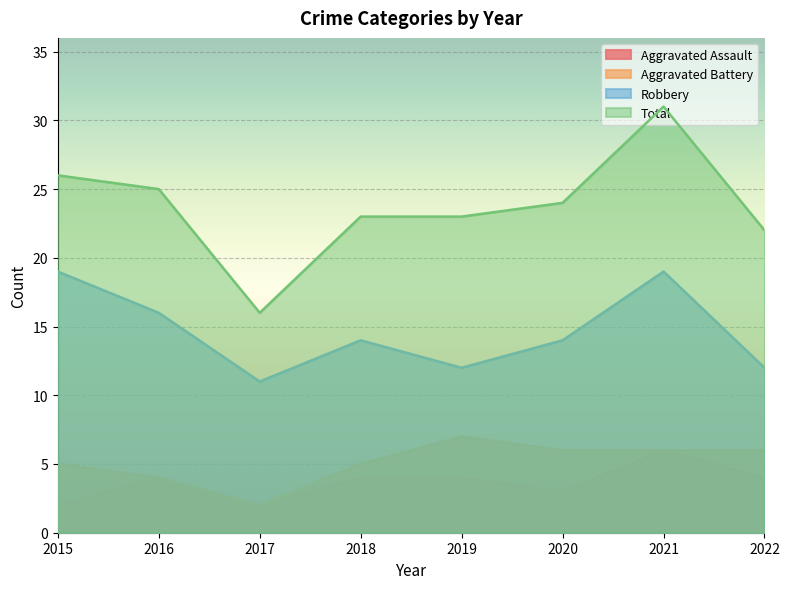

True or false: Robbery and Total cross at least once.

False